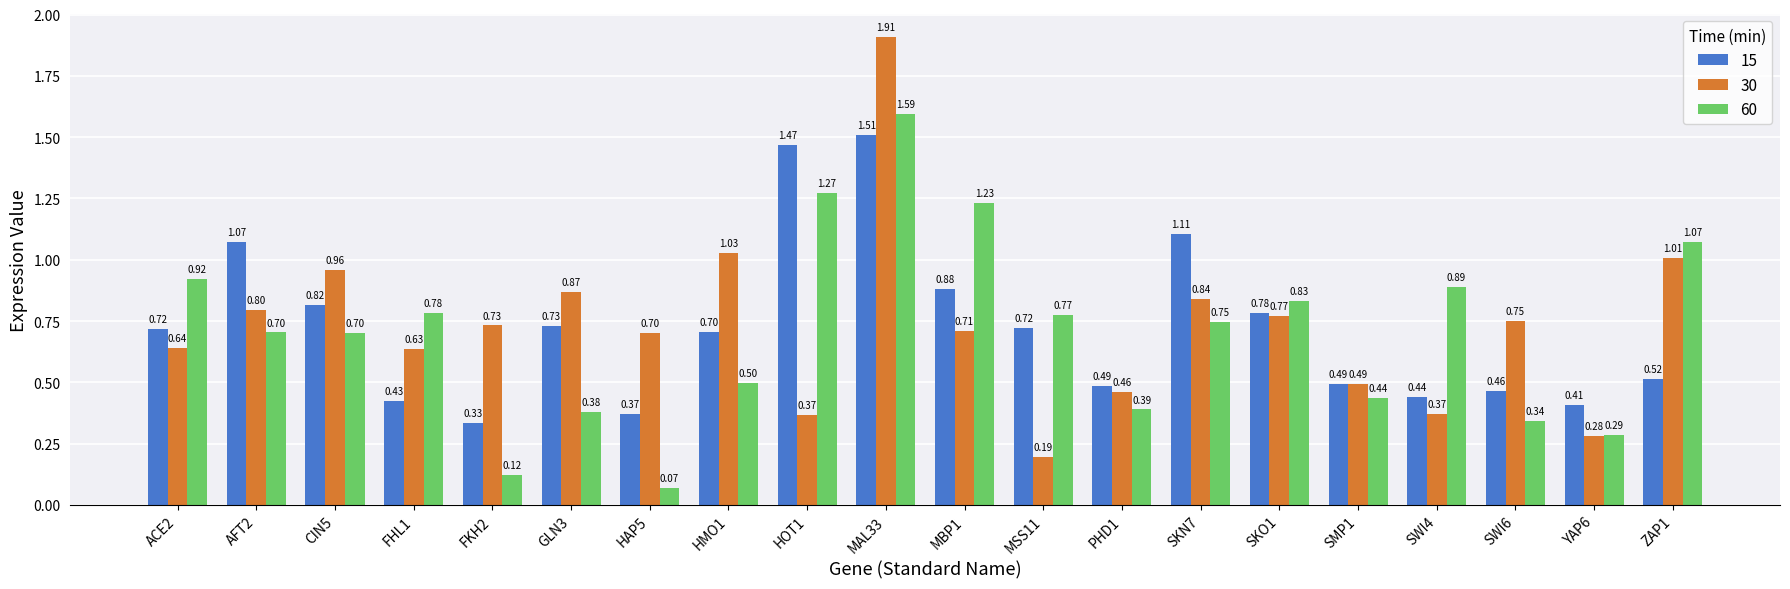

At which category is the sum across all series the highest?

MAL33